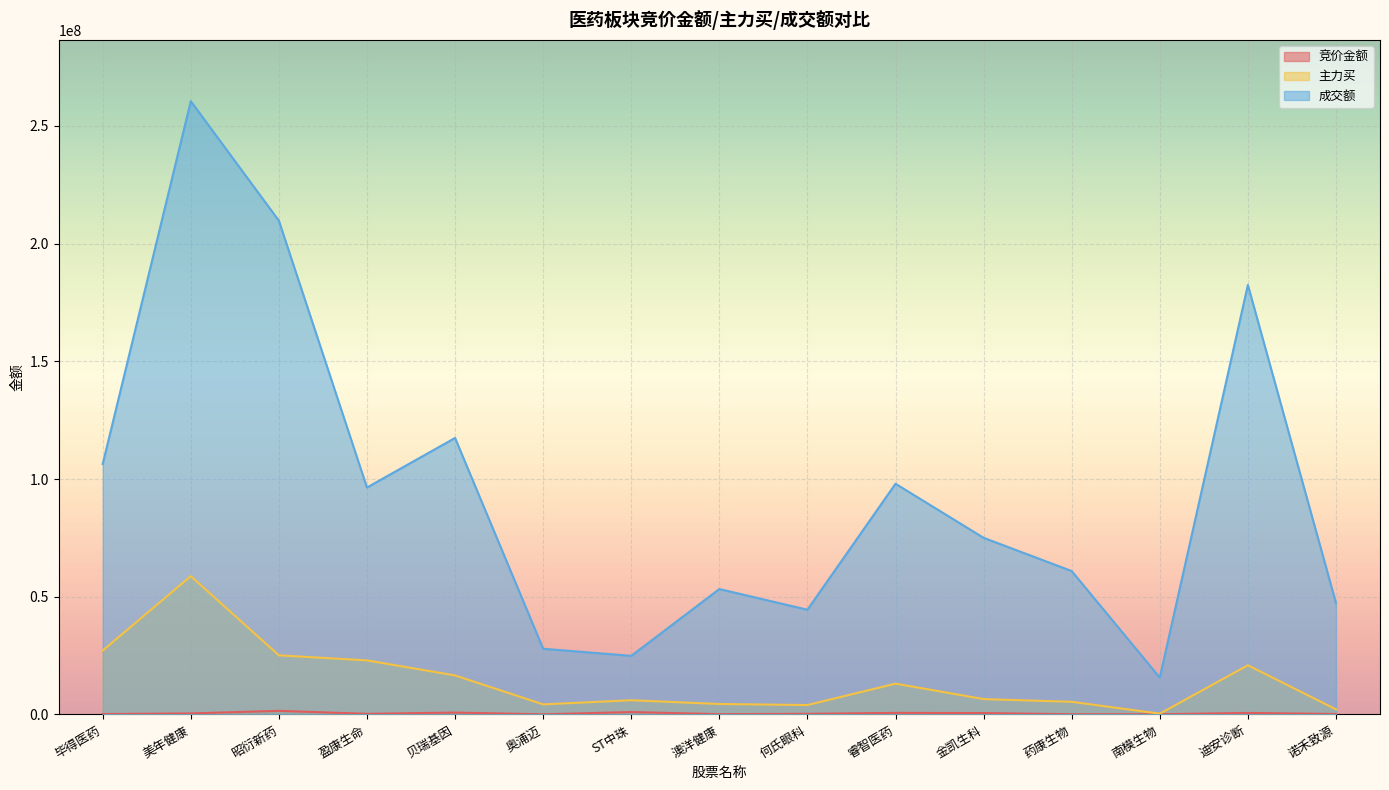

How many lines are shown in the chart?

3